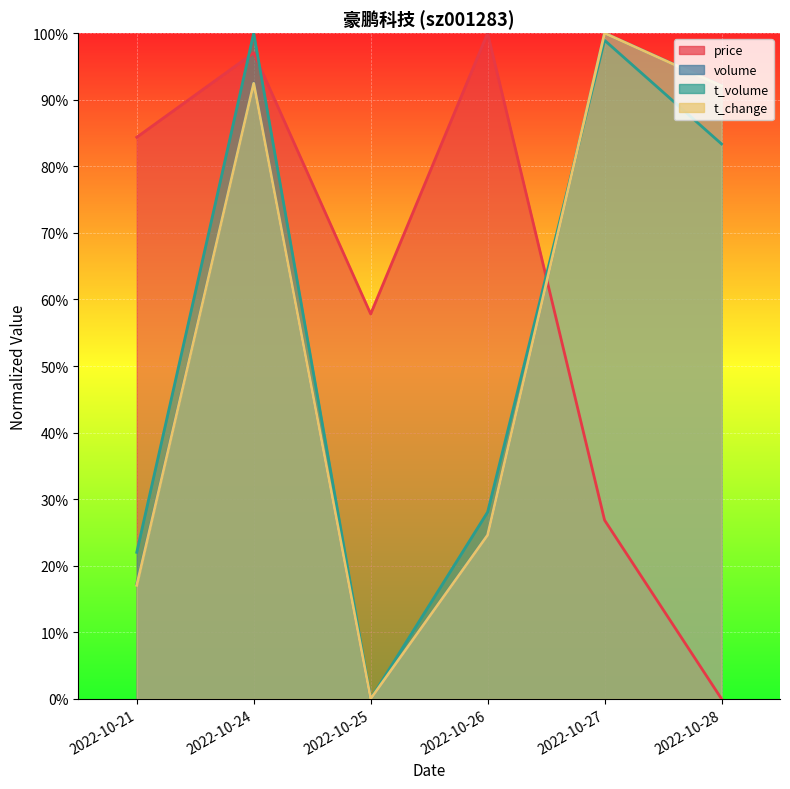

What is the sum of the t_volume values at 2022-10-27 and 2022-10-25?

98.9